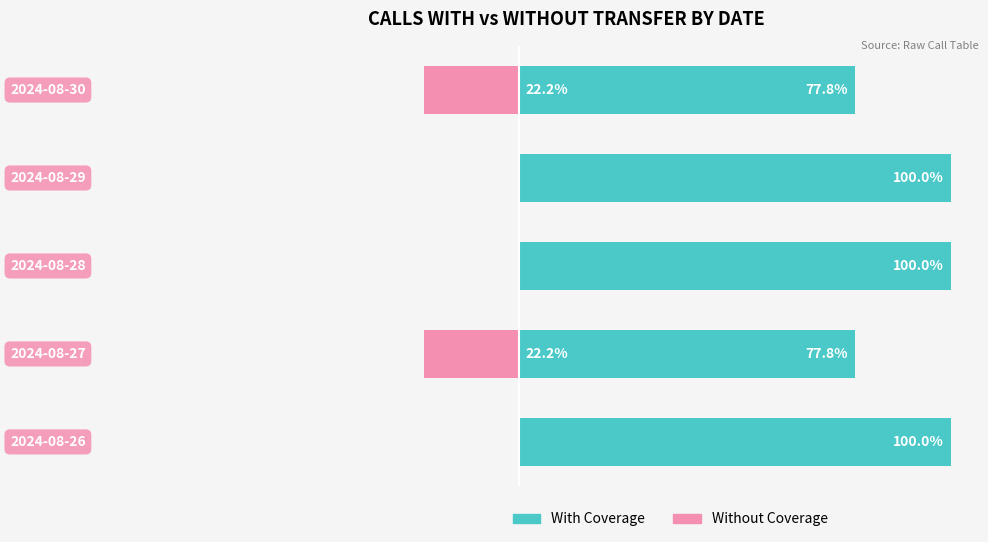

Are the bars horizontal?

Yes